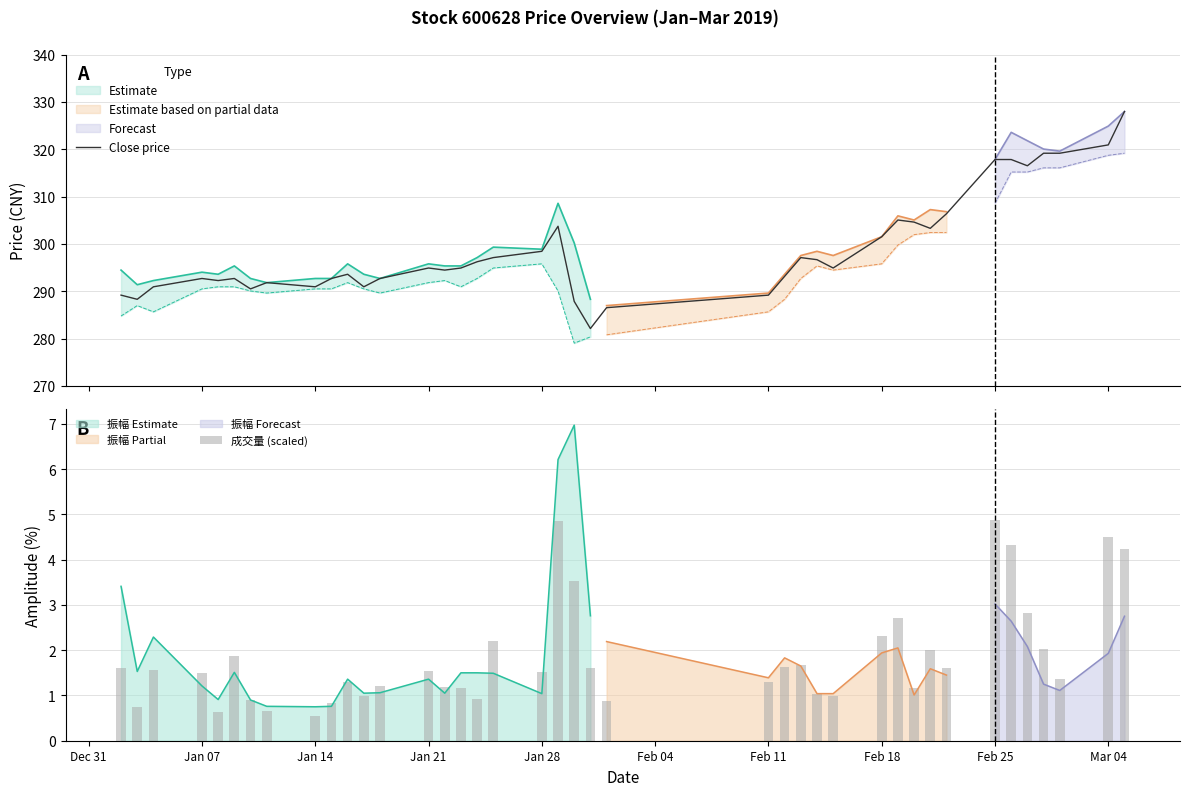

List the series in order of their overall mean, lowest first.

成交量 (scaled), Close price